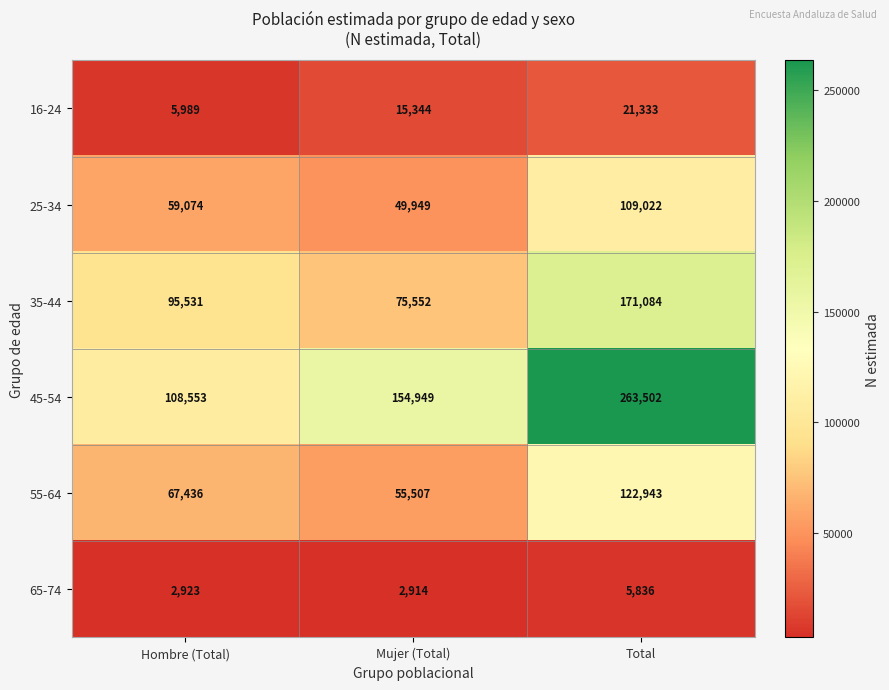

How many categories are shown in the chart?

3